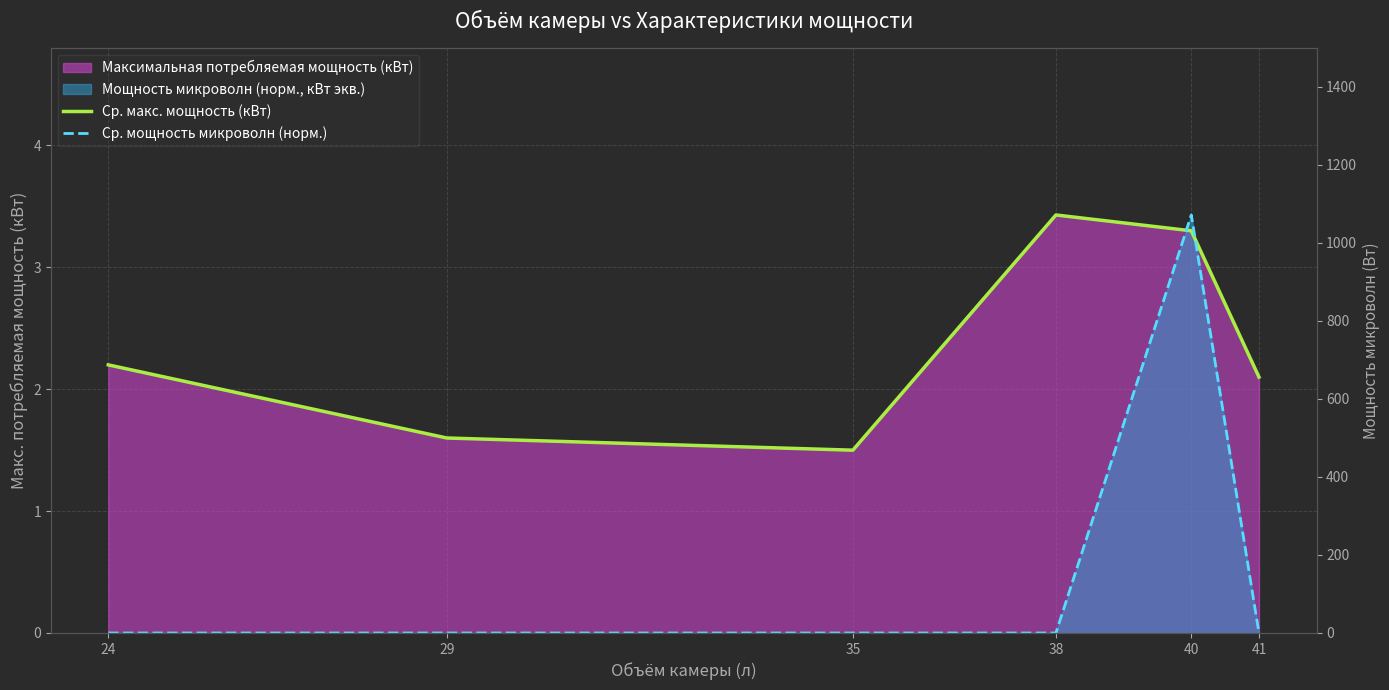

What is the difference between the maximum and minimum values in the Ср. макс. мощность (кВт) series?

1.9